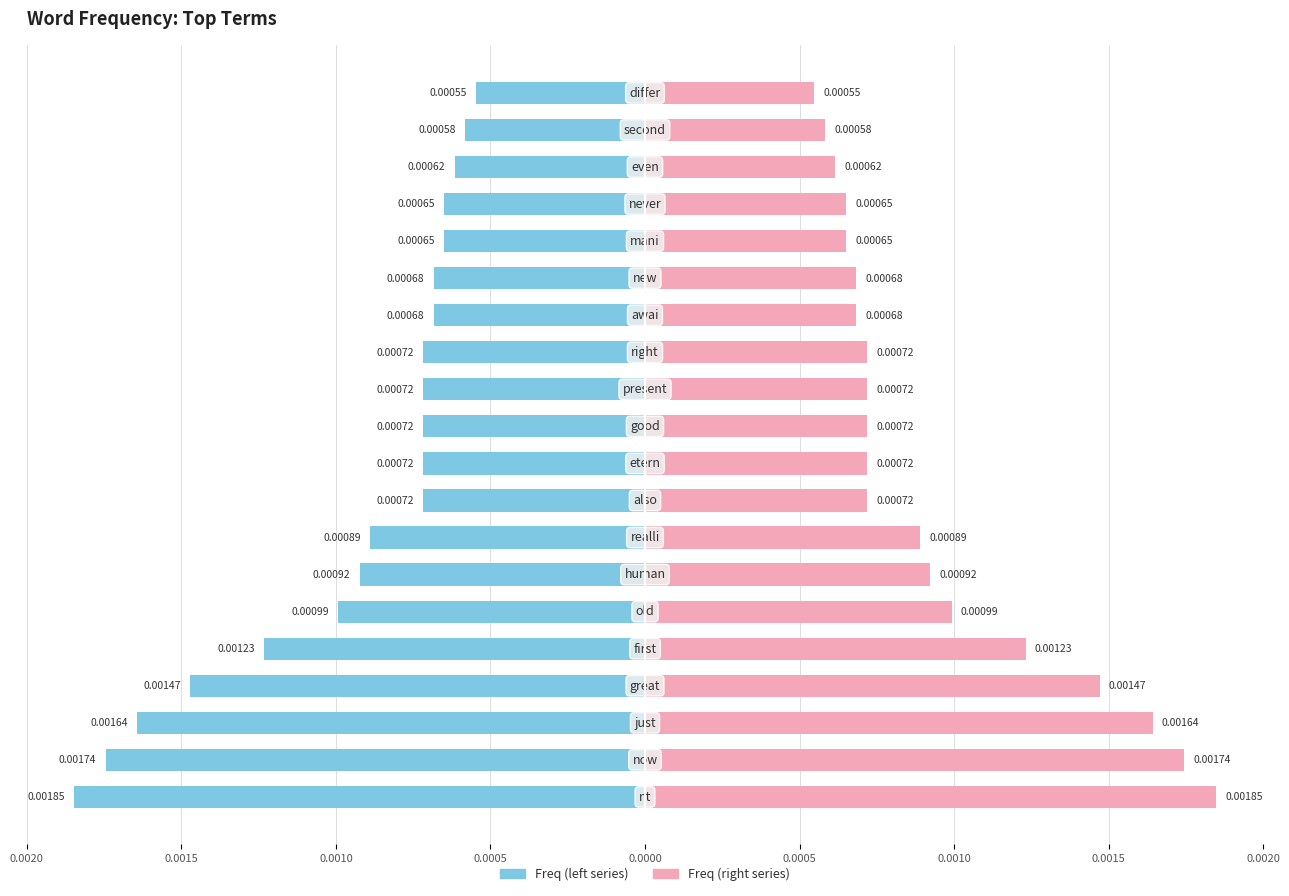

Between 0.0000 and 12, which series saw the biggest shift?

Freq (left)